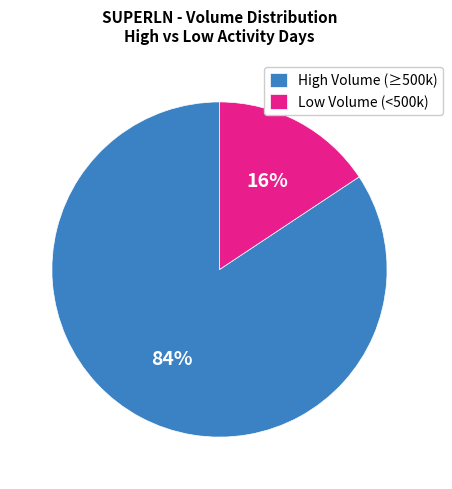

To the nearest percent, what is the average slice percentage?

50%